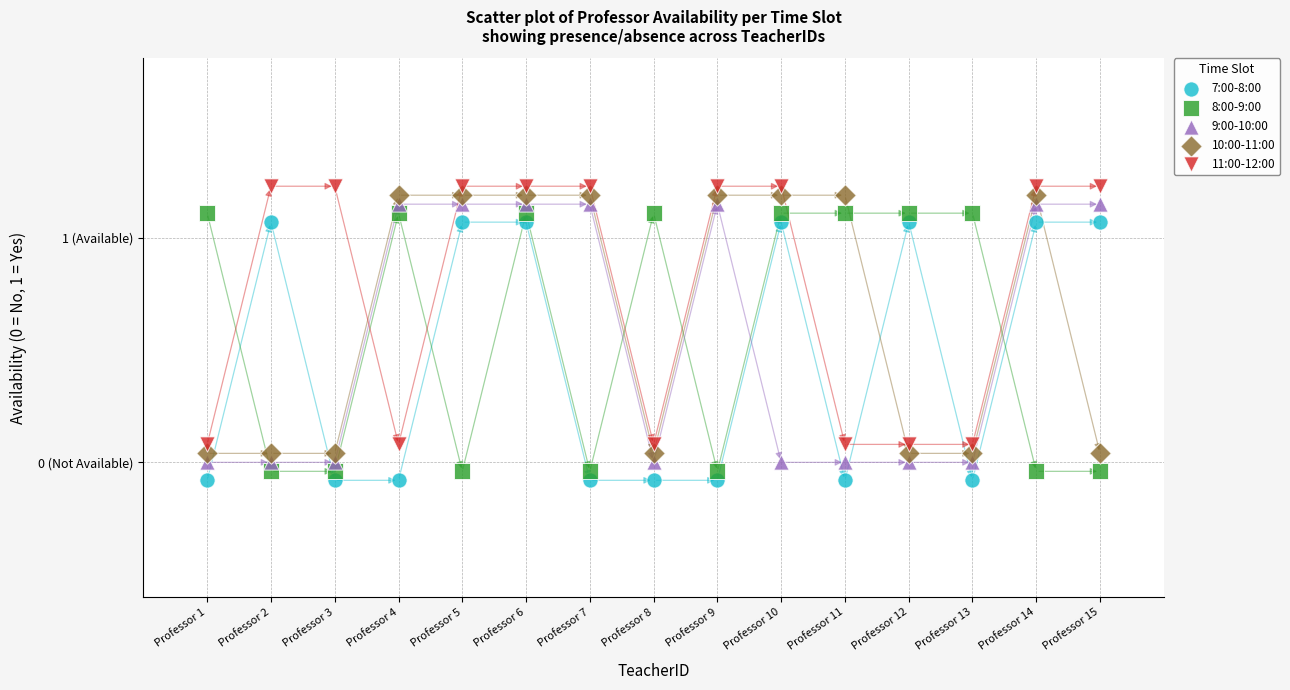

Which series reaches the maximum Y coordinate?

11:00-12:00